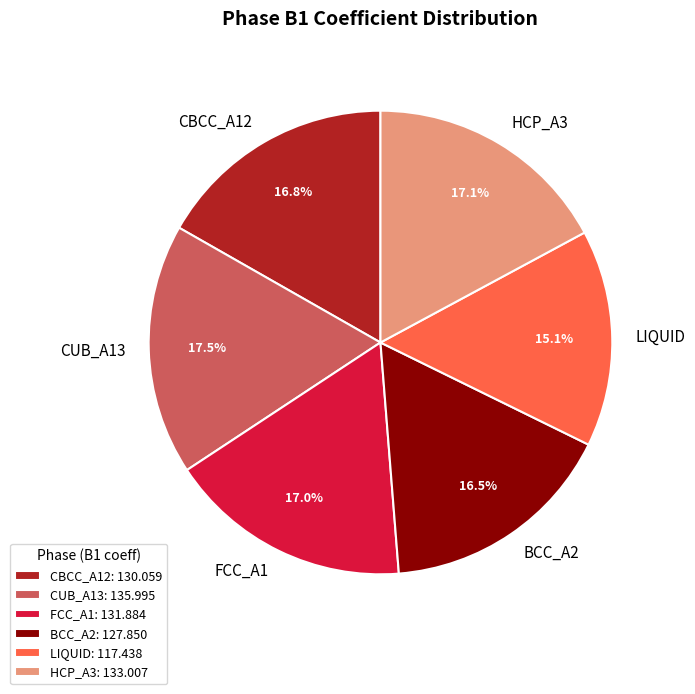

What is the ratio of the value at CUB_A13 to the value at CBCC_A12?

1.0